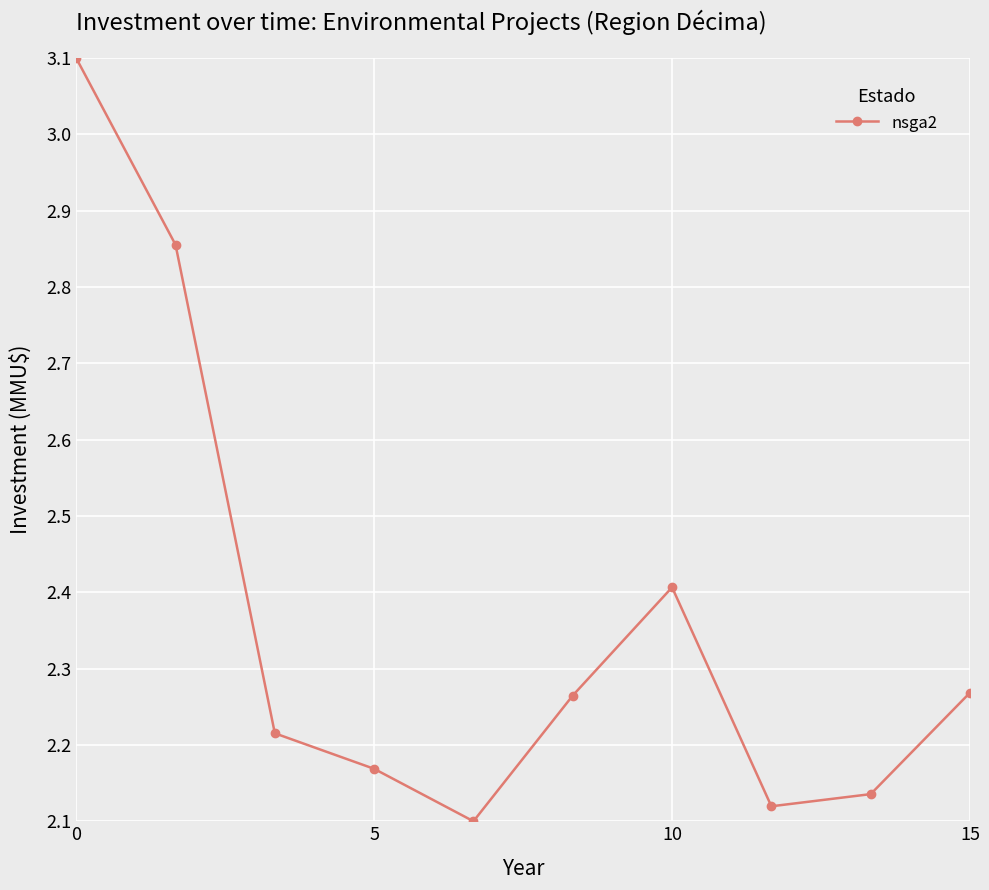

How many interior local valleys (lower than both neighbors) does the data have?

2